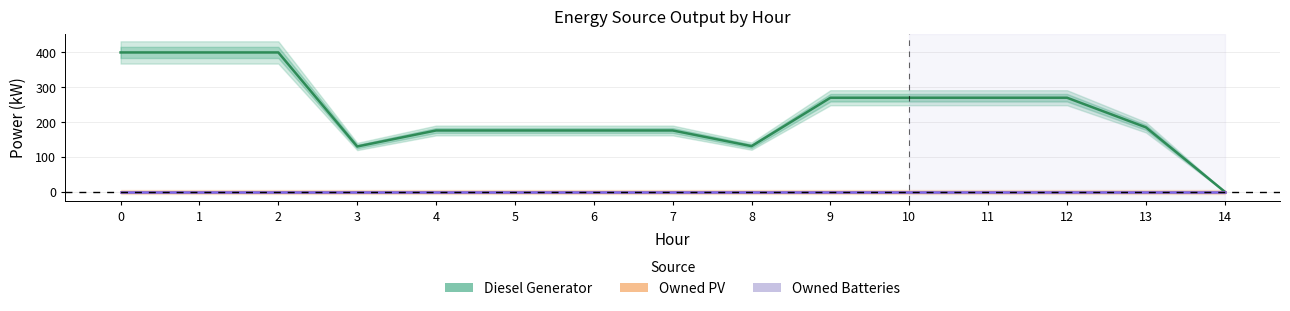

Reading left to right, extract all data points from this chart.

Diesel Generator: 400	400	400	130	176	176	176	176	131	270	270	270	270	185	0
Owned PV: 0	0	0	0	0	0	0	0	0	0	0	0	0	0	0
Owned Batteries: 0	0	0	0	0	0	0	0	0	0	0	0	0	0	0